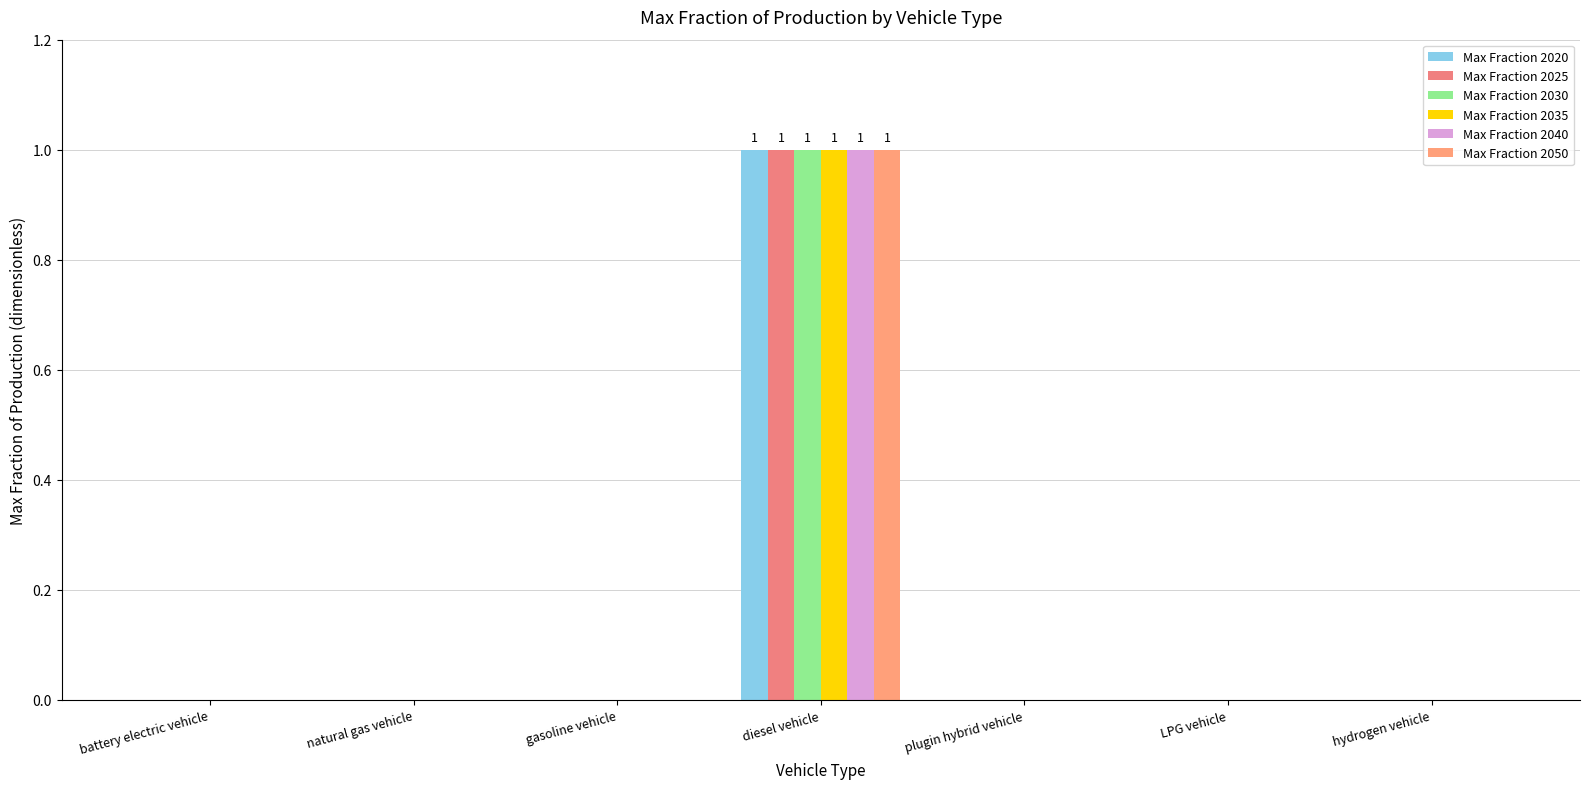

How many categories are shown in the chart?

7